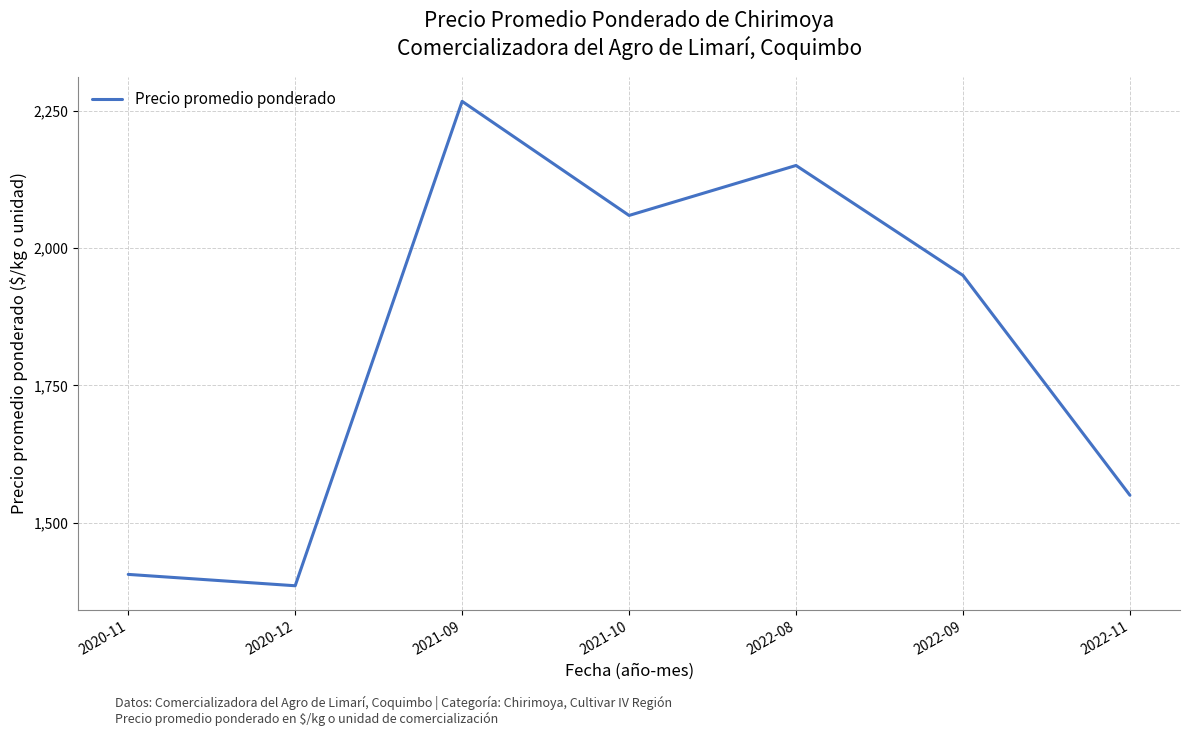

Reading left to right, what are all the values shown in this chart?

2020-11=1406.0	2020-12=1385.3	2021-09=2266.7	2021-10=2059.1	2022-08=2150.0	2022-09=1950.0	2022-11=1550.0